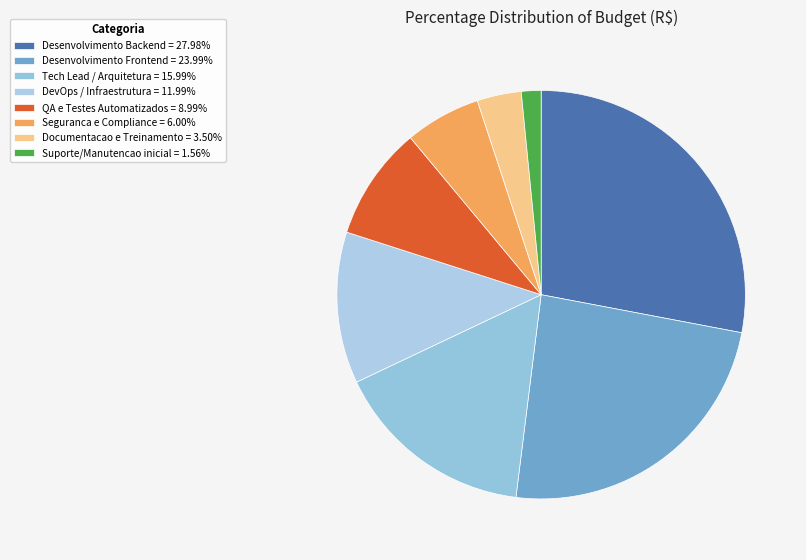

Is it true that DevOps / Infraestrutura is 12% of the pie?

True